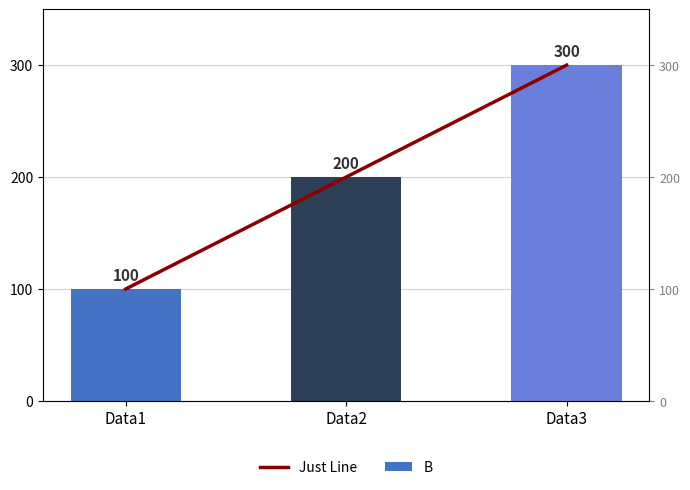

Is the value of Just Line at Data2 greater than the value of B at Data1?

Yes